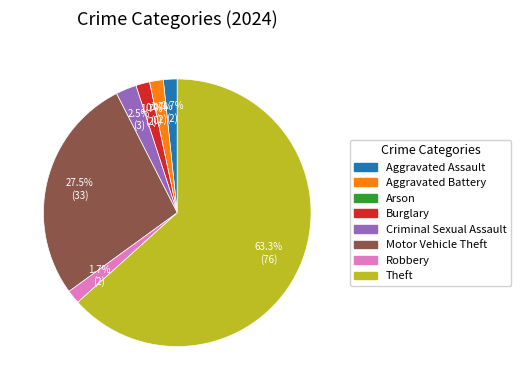

Combined, what portion of the pie is Motor Vehicle Theft and Theft?

90.8%